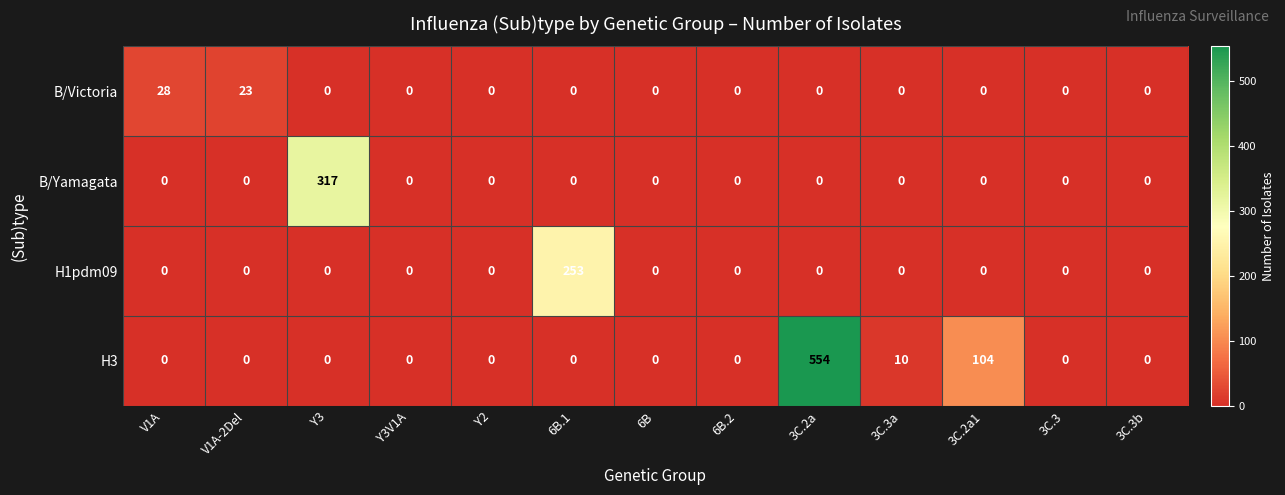

Is it true that H3 equals 0 at 6B?

True